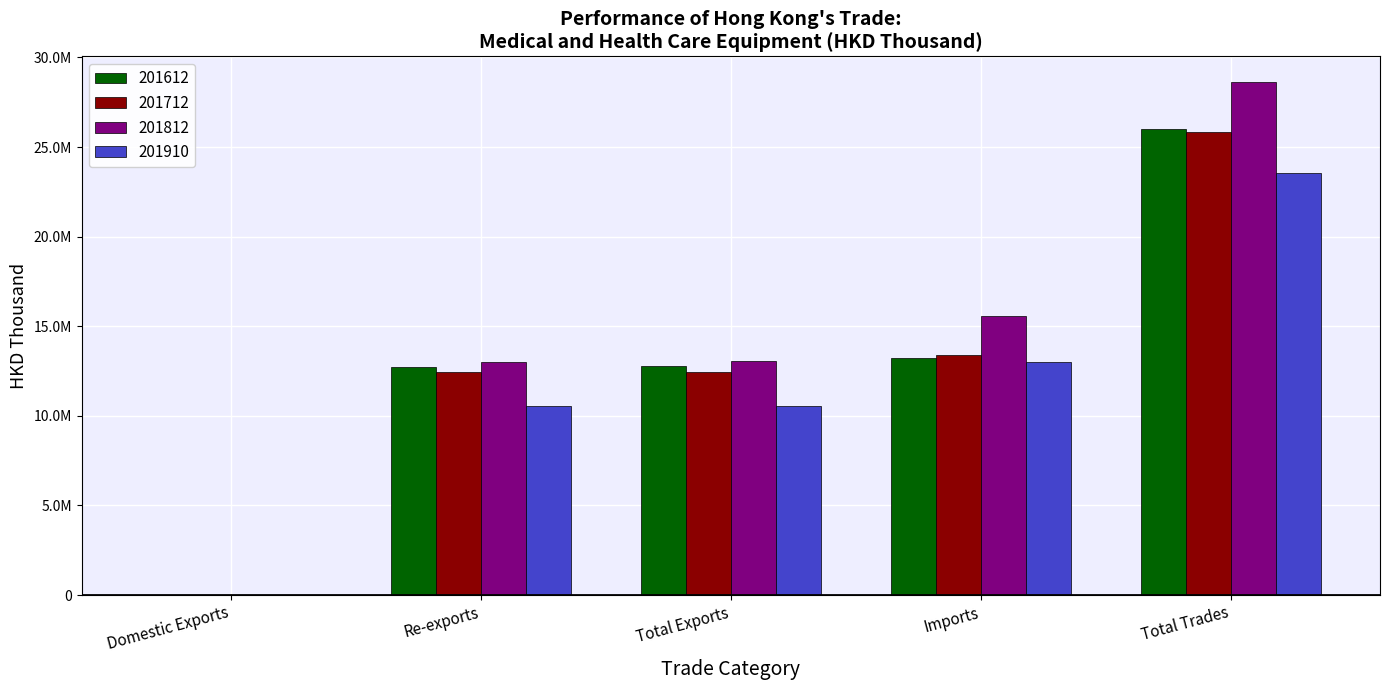

What are all the series names shown in the legend?

201612, 201712, 201812, 201910